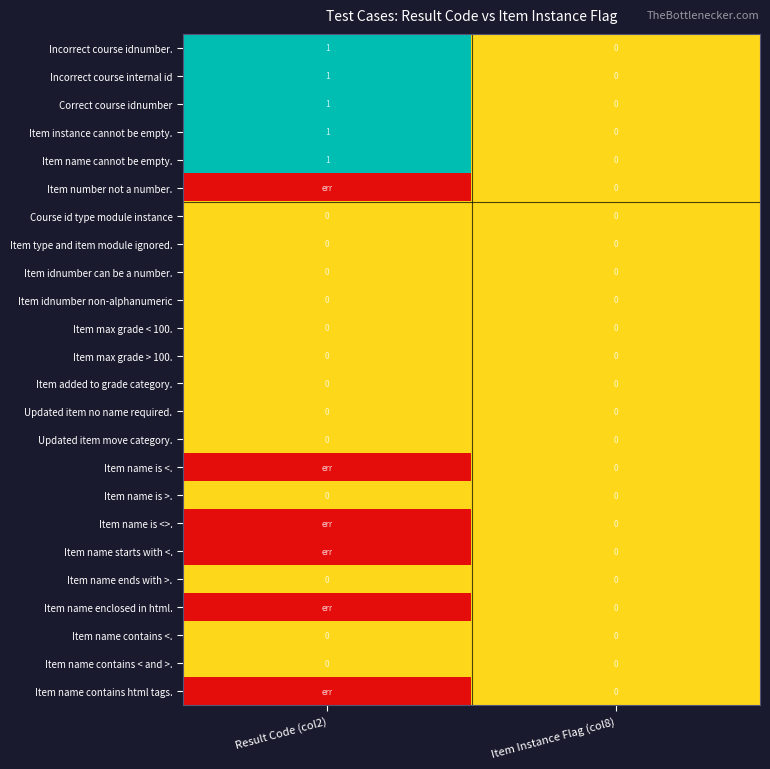

The value of Incorrect course internal id at Item Instance Flag (col8) is 0. True or false?

True